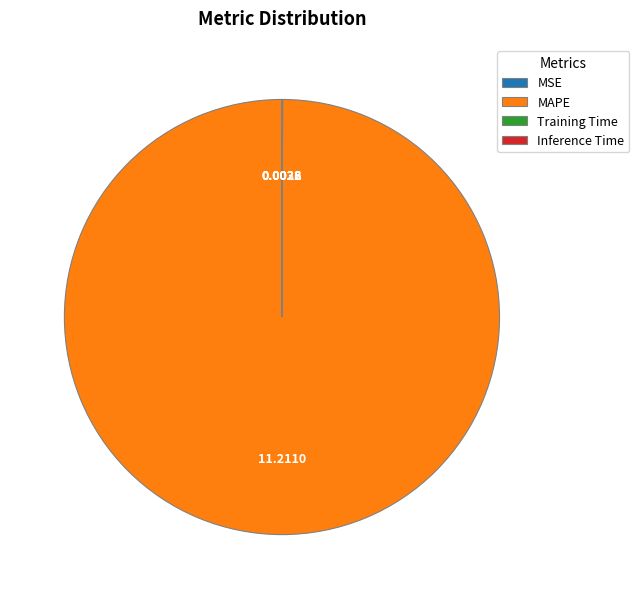

Does MAPE represent more than half of the total?

Yes